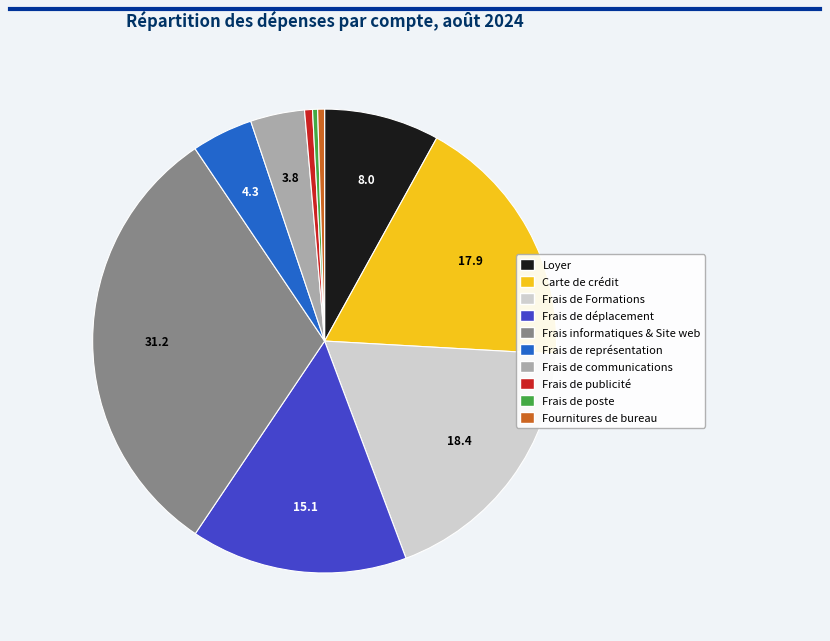

Which category has the biggest portion of the pie?

Frais informatiques & Site web